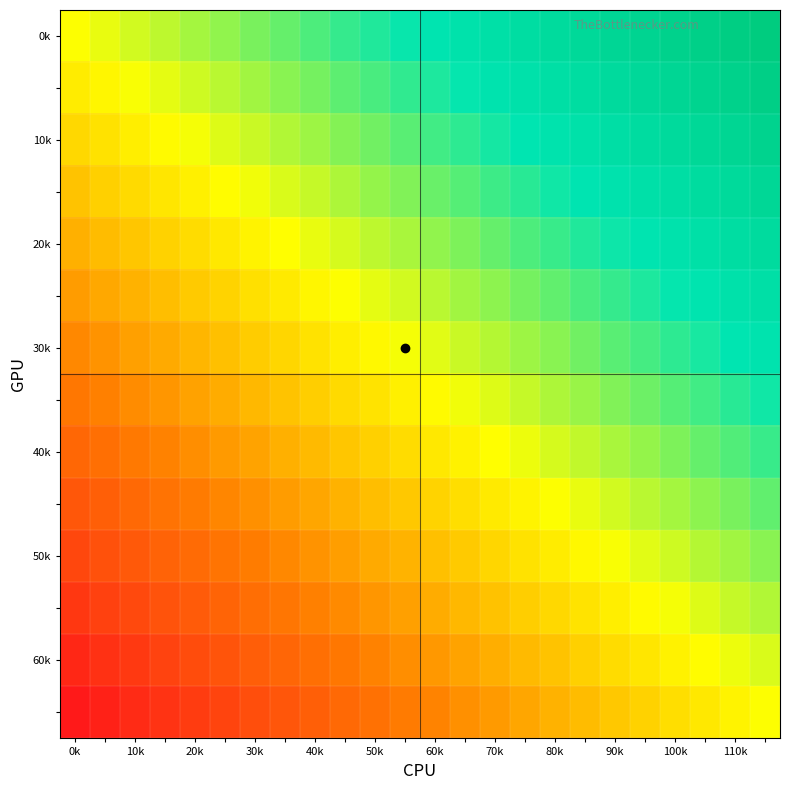

What is the minimum value shown in the chart?

-1.0